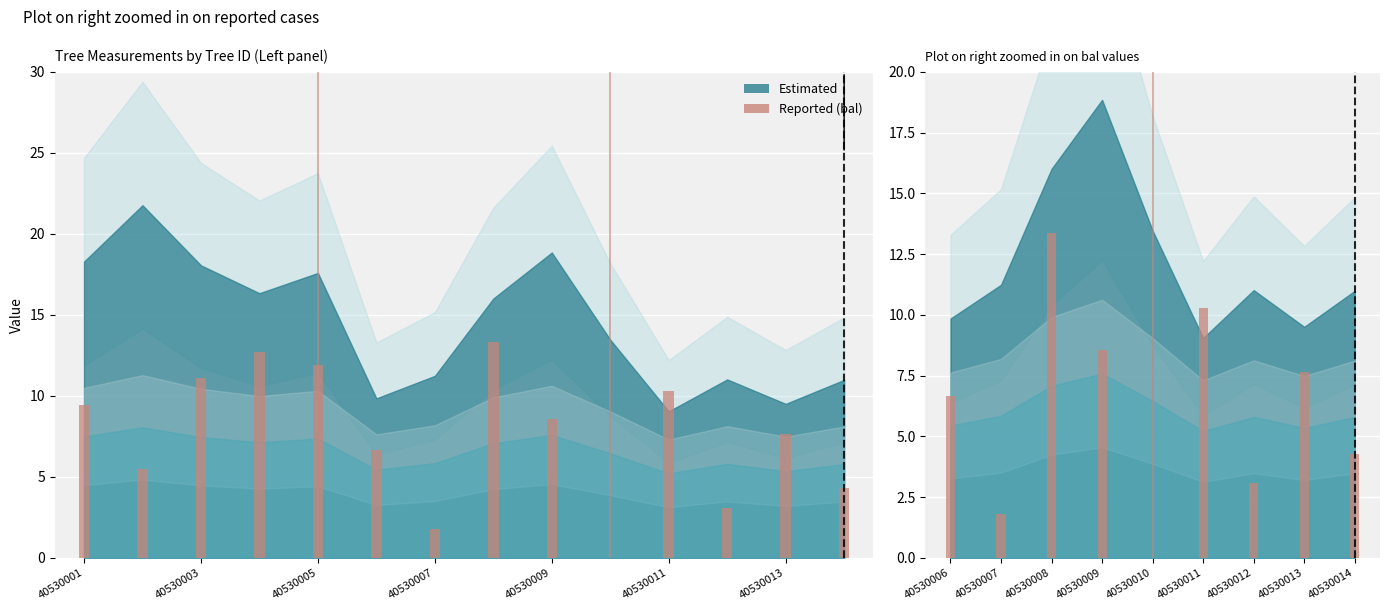

Is it true that h equals 7.5 at 40530003?

True